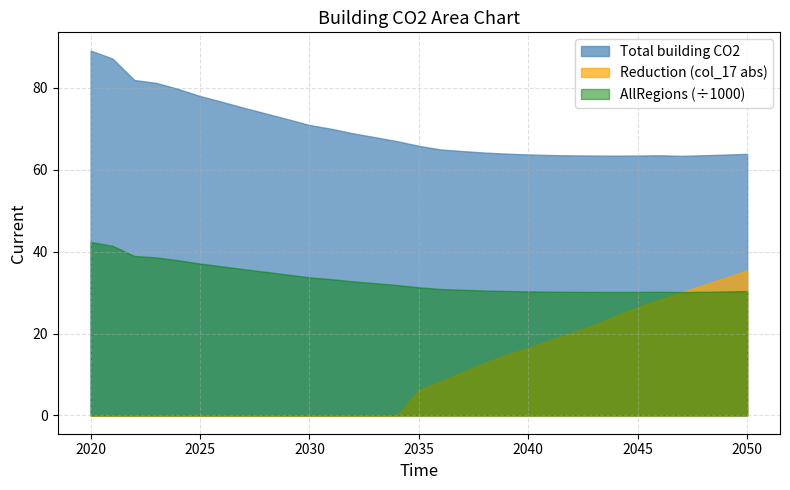

True or false: Total building CO2 and AllRegions (÷1000) intersect in this chart.

False